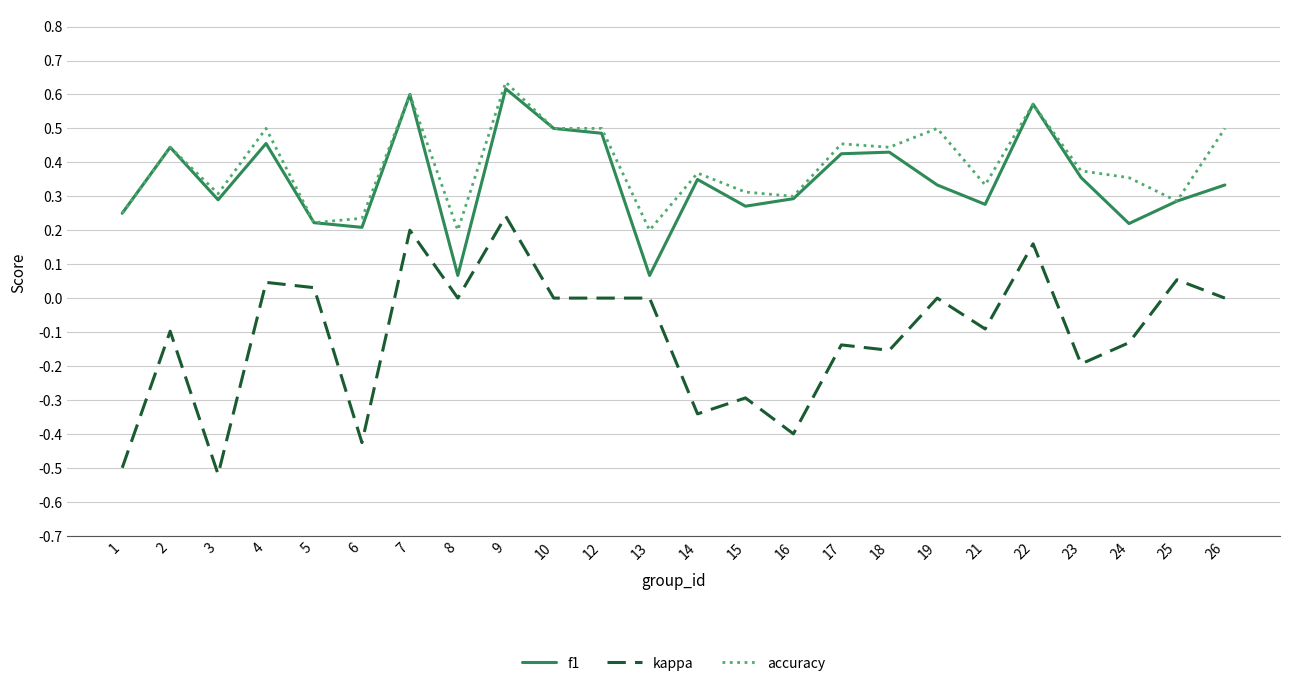

Is it true that accuracy equals 0.6 at 7?

True